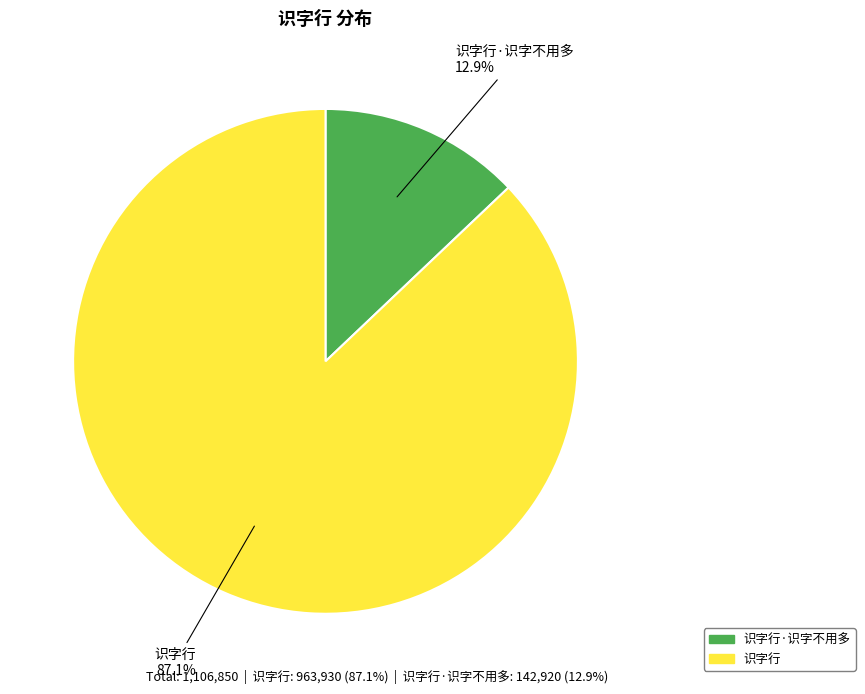

How many slices are in this pie chart?

2